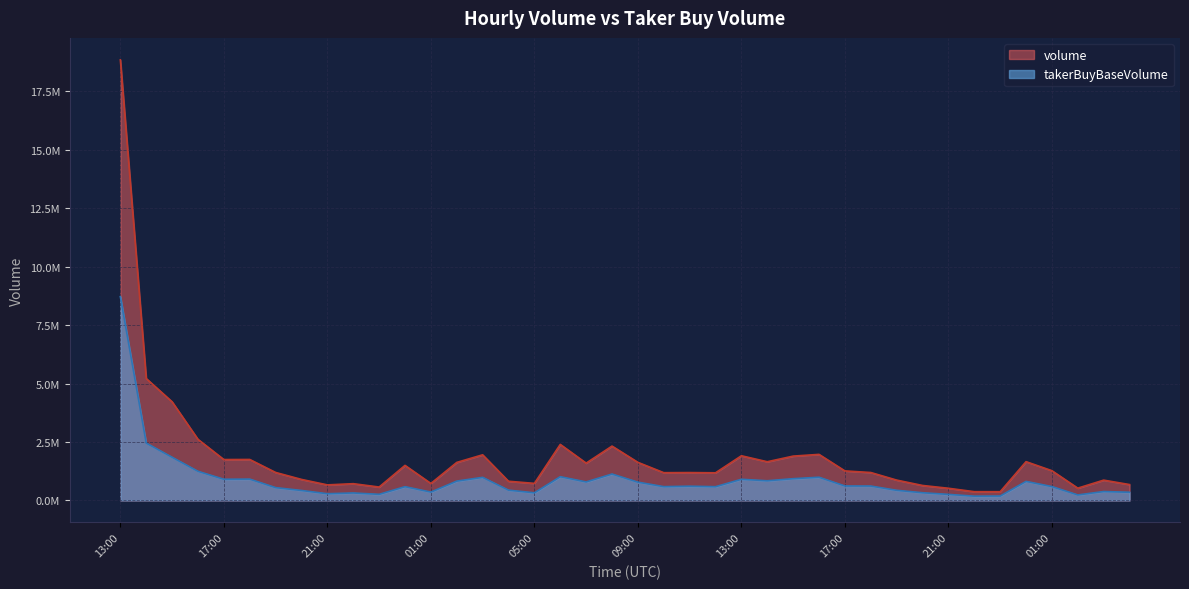

Reading left to right, transcribe all the data shown in this chart.

volume: 13:00=18846122.8	14:00=5215820.6	15:00=4220011.1	16:00=2613386.7	17:00=1749034.6	18:00=1752690.1	19:00=1197044.2	20:00=899238.5	21:00=665116.2	22:00=717095.6	23:00=573492.4	00:00=1499913.1	01:00=726496.1	02:00=1626840.6	03:00=1952211.2	04:00=820791.8	05:00=730472.1	06:00=2397384.0	07:00=1596775.7	08:00=2325459.1	09:00=1629675.6	10:00=1187333.4	11:00=1192084.0	12:00=1182569.2	13:00=1911335.5	14:00=1655687.5	15:00=1896350.3	16:00=1970707.2	17:00=1263208.6	18:00=1194564.8	19:00=870484.1	20:00=640517.0	21:00=521075.9	22:00=374771.9	23:00=373786.4	00:00=1659339.1	01:00=1272337.0	02:00=525949.2	03:00=868696.3	04:00=679284.3
takerBuyBaseVolume: 13:00=8718559.2	14:00=2453732.4	15:00=1847024.9	16:00=1245891.5	17:00=906127.8	18:00=912389.7	19:00=548717.3	20:00=426278.0	21:00=288108.0	22:00=320115.1	23:00=261780.7	00:00=588776.7	01:00=358058.0	02:00=827126.6	03:00=987614.8	04:00=439935.4	05:00=327387.8	06:00=1015158.5	07:00=792257.5	08:00=1129859.6	09:00=782338.7	10:00=590284.8	11:00=609441.9	12:00=588196.6	13:00=905204.8	14:00=841901.3	15:00=930637.6	16:00=992765.2	17:00=618807.5	18:00=615896.5	19:00=434288.0	20:00=329625.7	21:00=259176.9	22:00=183039.8	23:00=187984.0	00:00=815045.1	01:00=593381.4	02:00=236320.6	03:00=381170.5	04:00=350141.4